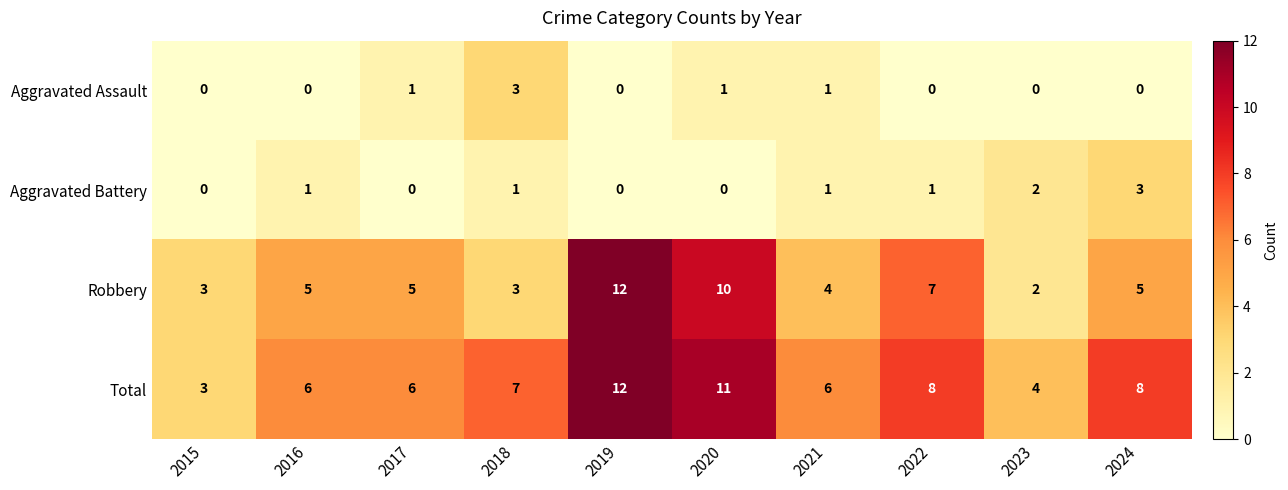

Count the Aggravated Battery values in the range 0 to 1.

8